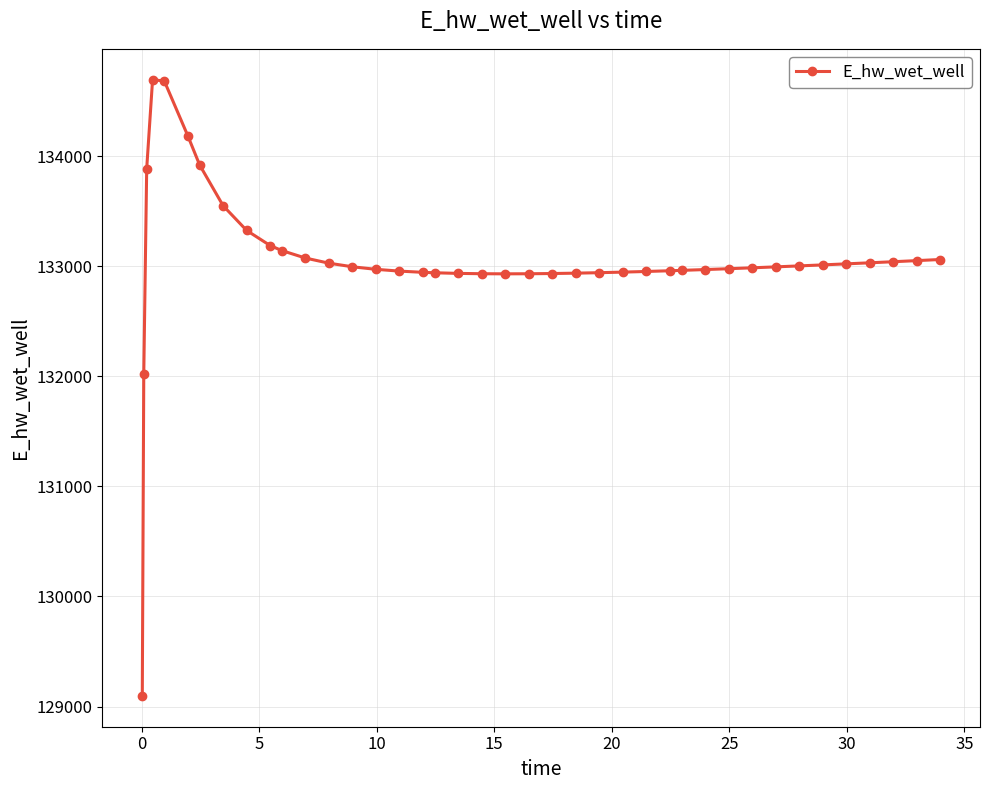

What is the average value?

133054.6